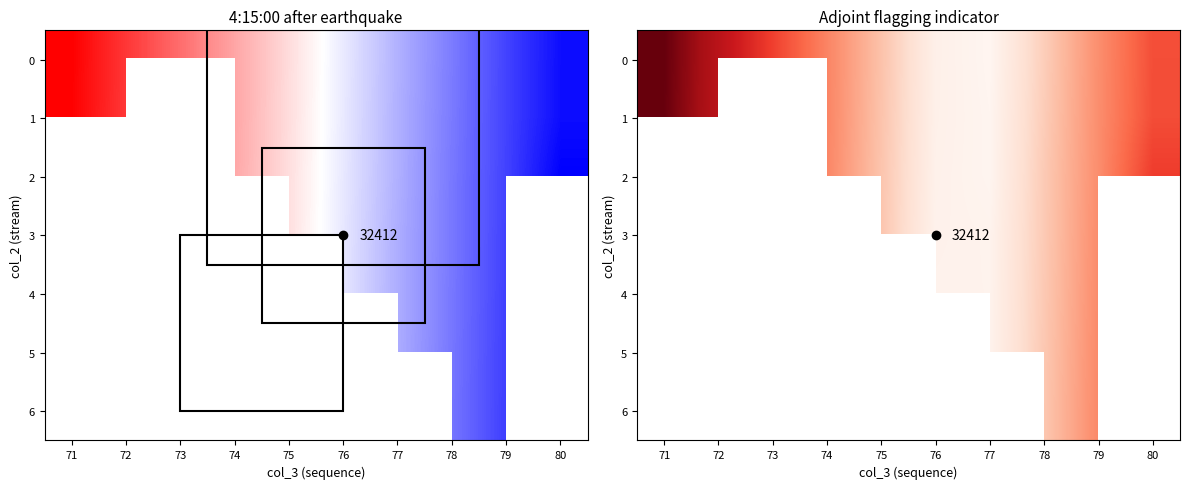

What is the highest value of the 1 series?

0.6